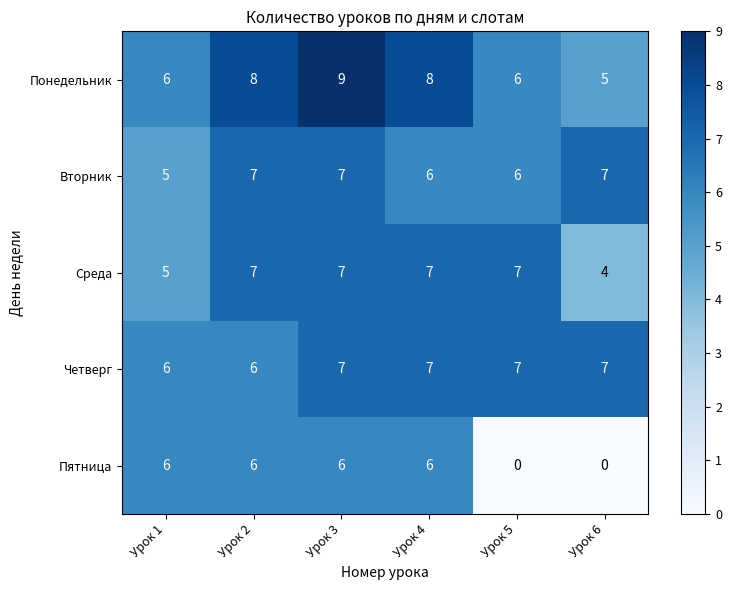

Which series has the largest total across all categories?

Понедельник